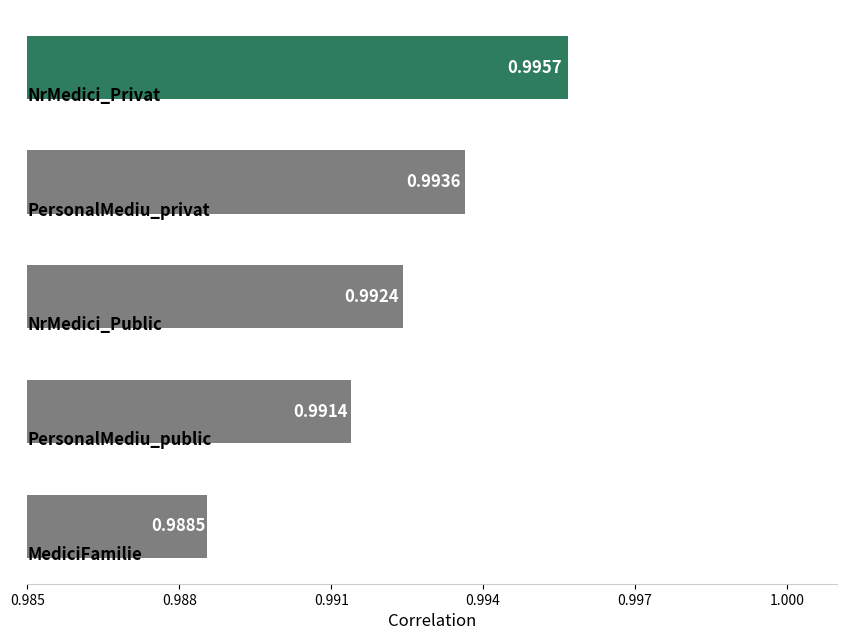

How many bars are there in total?

5